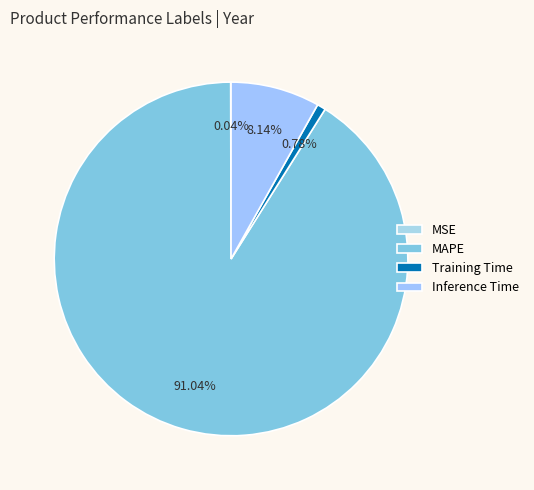

What is the change in value from MAPE to Training Time?

-12.0